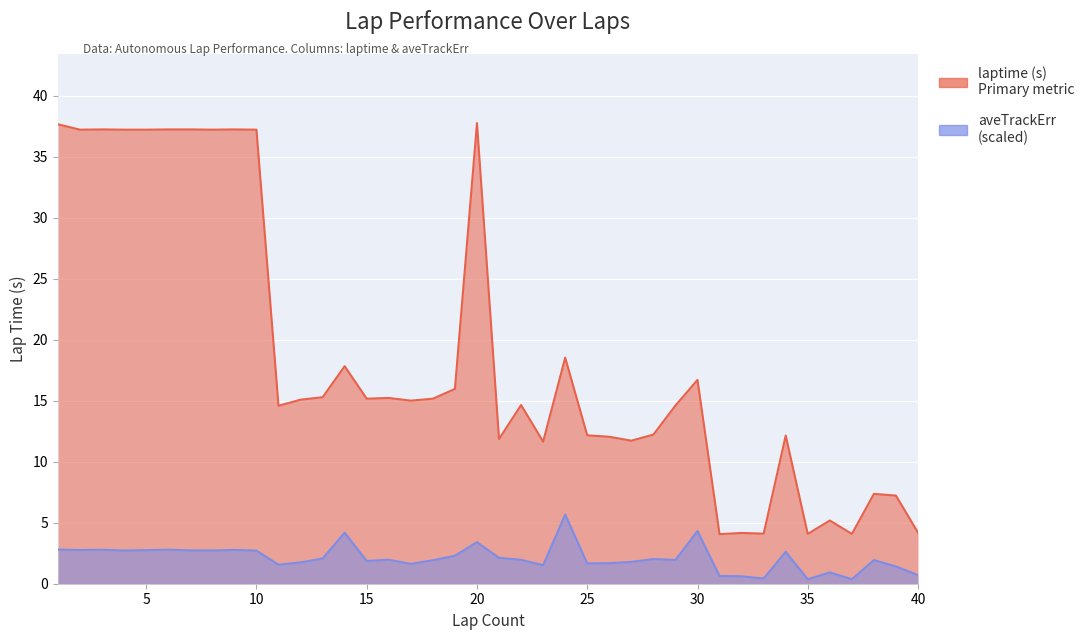

What is the value of the aveTrackErr point at the 32nd from the left?

0.6